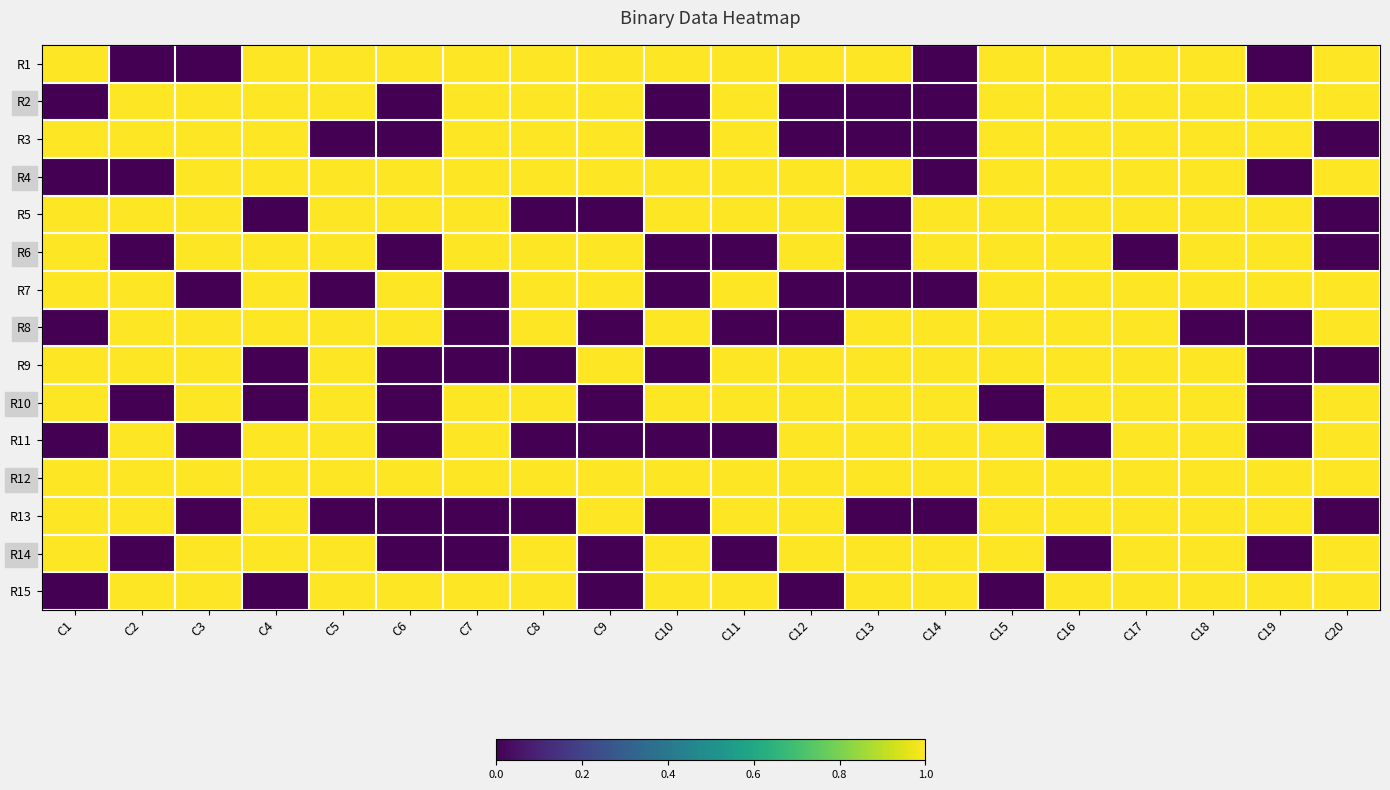

Between C12 and C5, which is larger?

C12